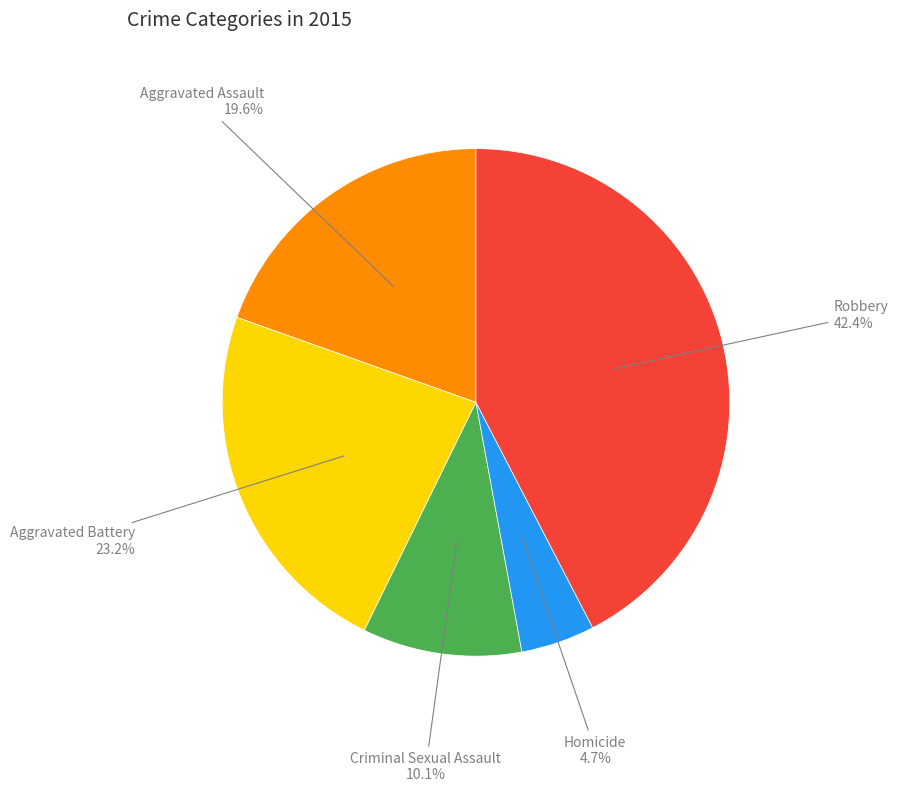

What percentage is the Homicide slice, to the nearest percent?

5%